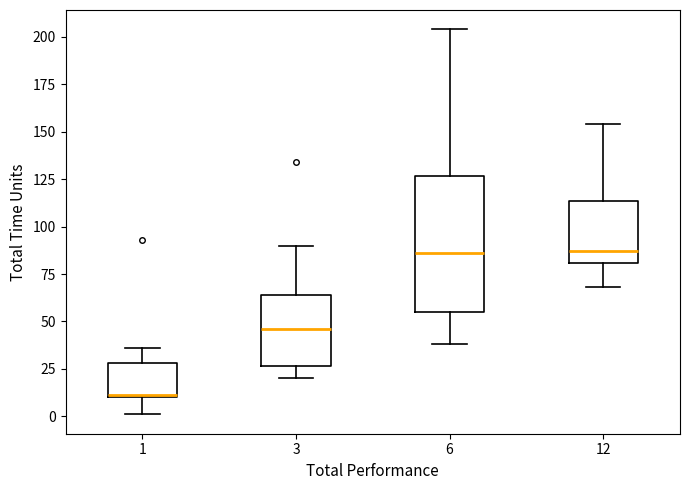

Reading left to right, read every box against the y-axis: the position of its median line, the range the box covers, and the ends of its whiskers. The values are not printed on the chart, so give them approximately, as read against the axis.

1: median 10, box 10 to 30, whiskers 0 to 35
3: median 45, box 25 to 65, whiskers 20 to 90
6: median 85, box 55 to 125, whiskers 40 to 205
12: median 85, box 80 to 115, whiskers 70 to 155